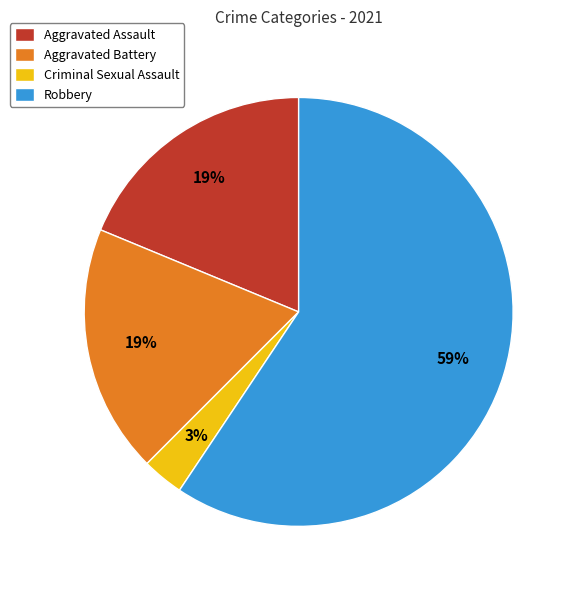

Which slice is the smallest?

Criminal Sexual Assault